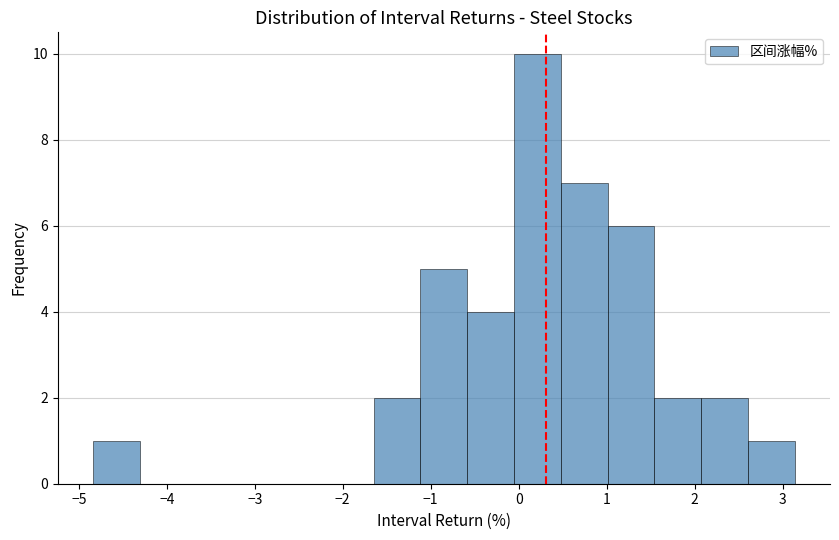

What is the height of the bar covering -1.1 to -0.6 on the x-axis? Neither the bar edges nor the heights are printed on the chart, so give them approximately, as read against the axes.

5